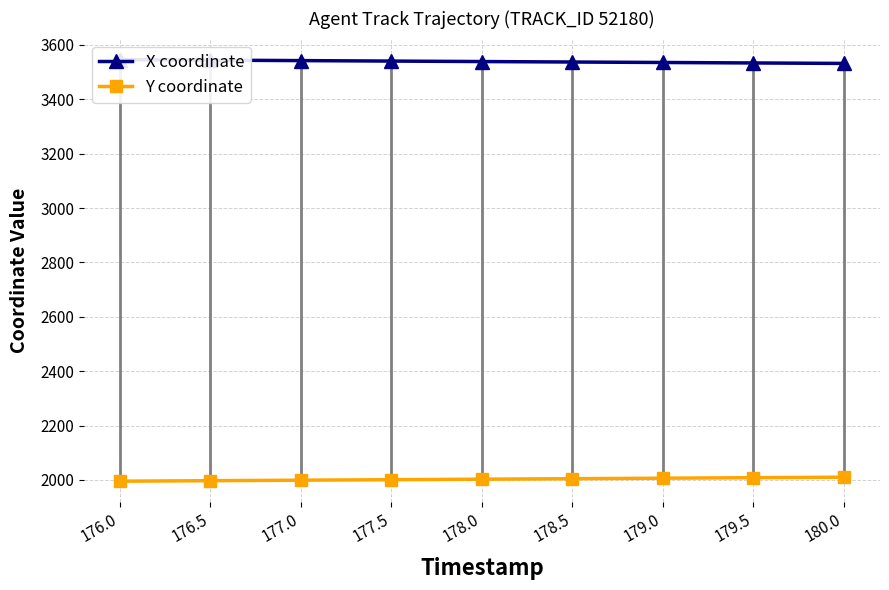

How many data points in X coordinate are less than 3539?

4